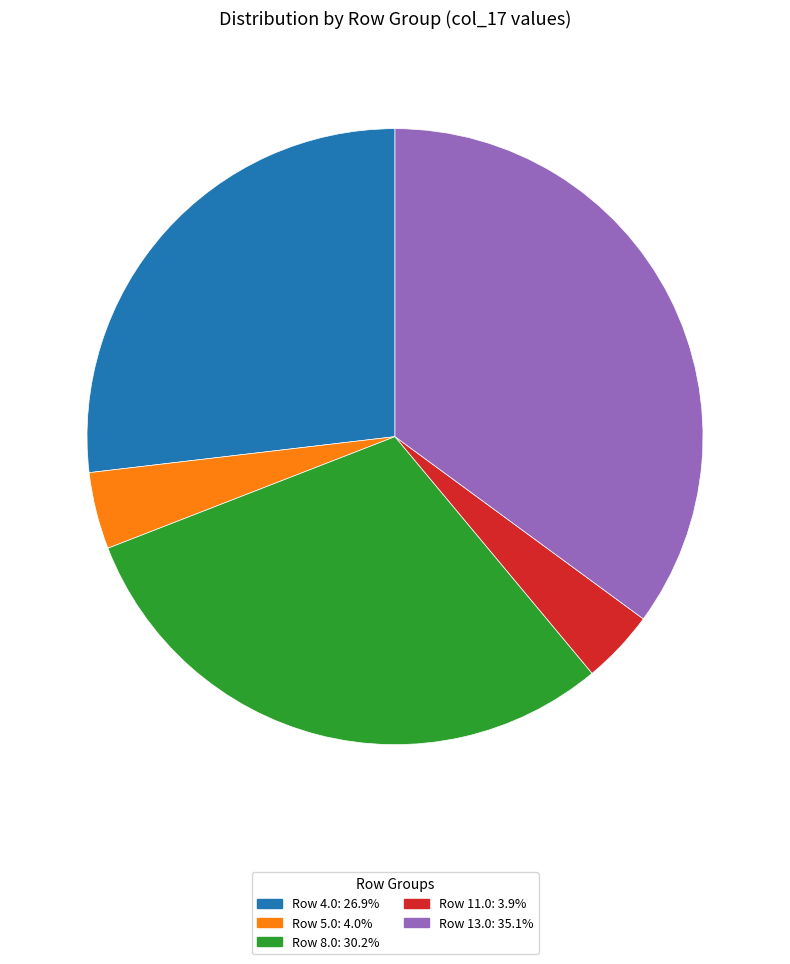

What is the ratio of the value at Row 4.0: 26.9% to the value at Row 11.0: 3.9%?

6.9